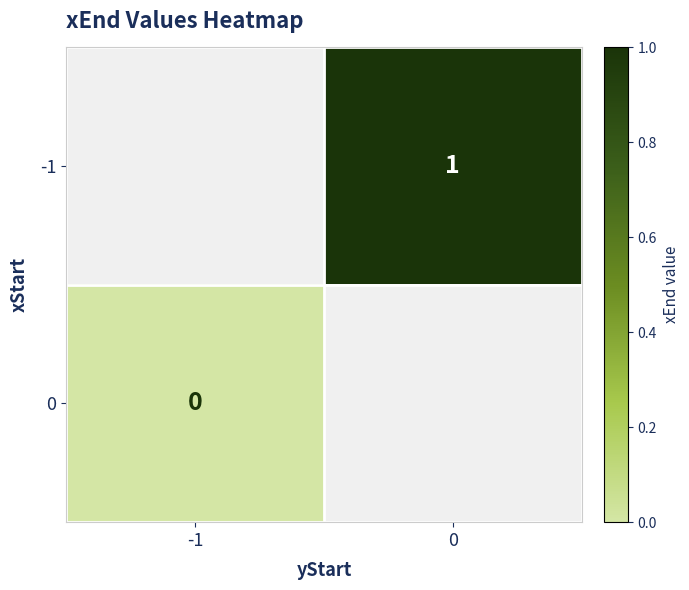

At which category does the chart reach its minimum across all series?

-1